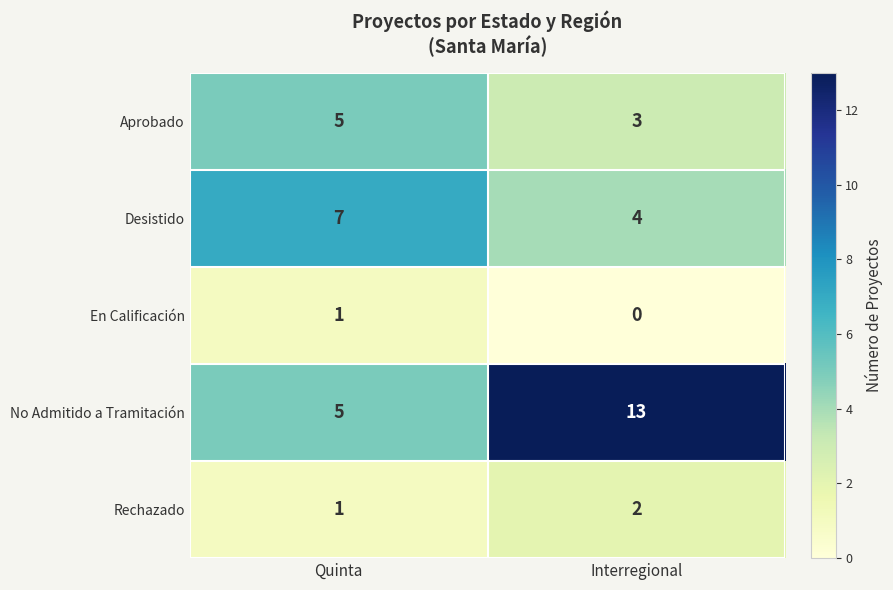

What is the spread (max minus min) of values at Quinta?

6